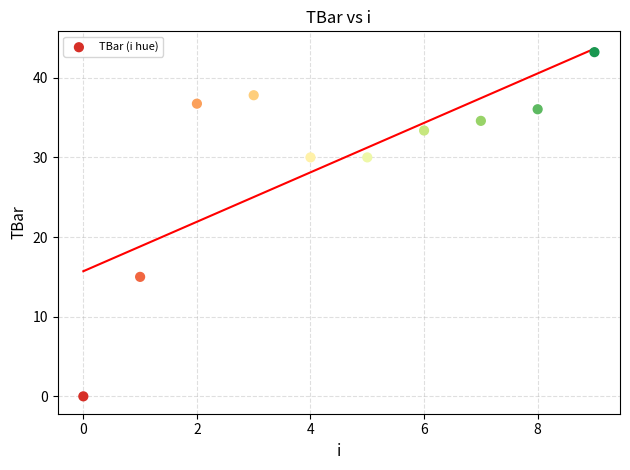

What Y value in the scatter plot is closest to 21?

15.0